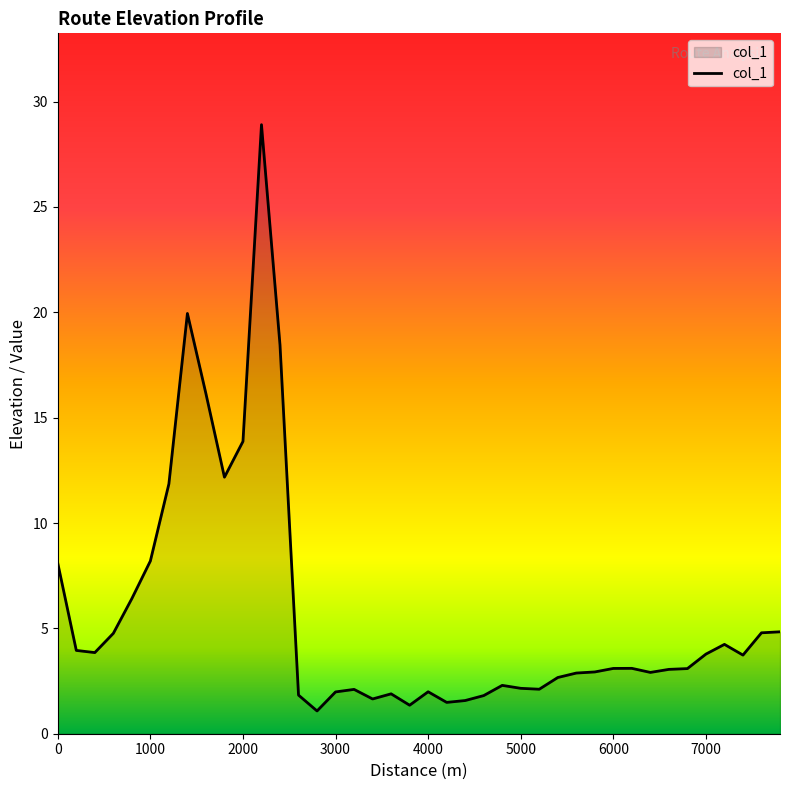

What is the difference between the maximum and minimum values?

27.8